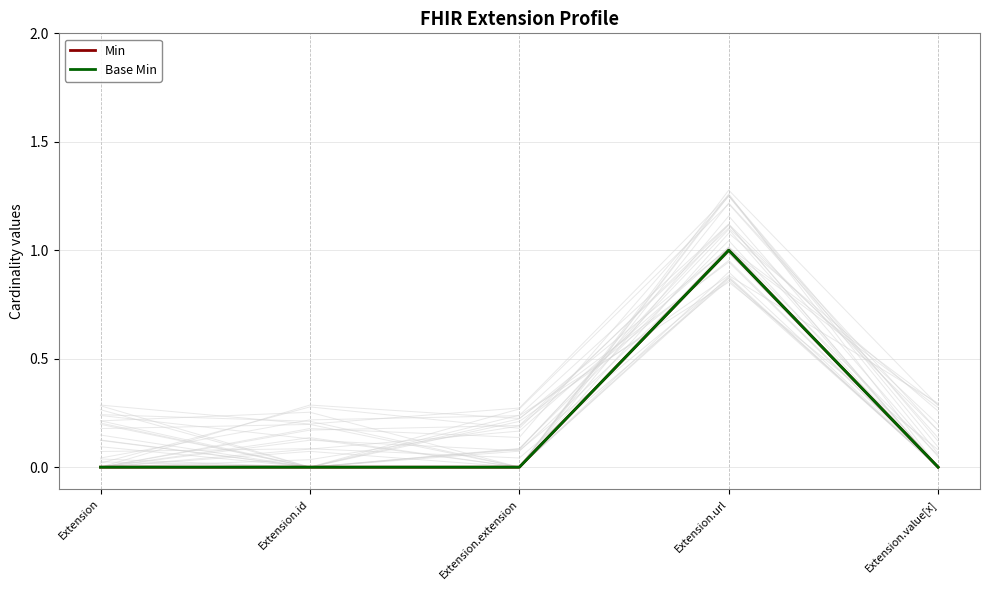

What is the label of the 2nd point from the right?

Extension.url